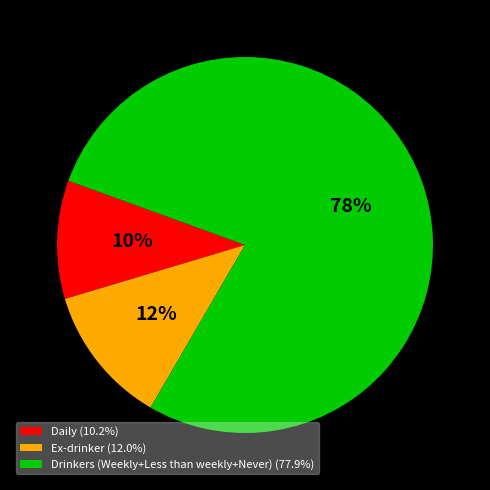

Do Daily (10.2%) and Drinkers (Weekly+Less than weekly+Never) (77.9%) together represent more than half of the pie?

Yes